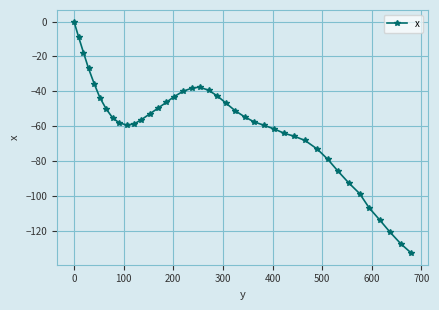

What is the average value?

-60.5